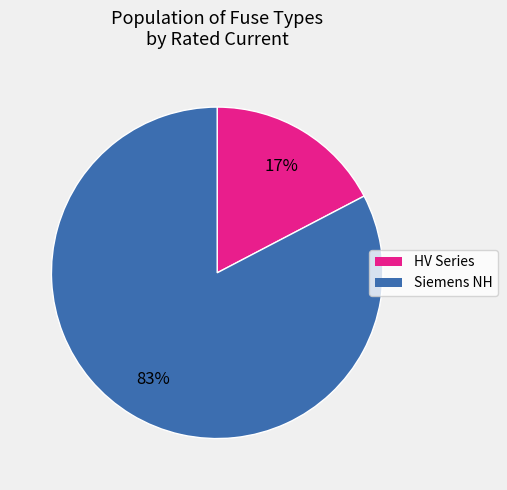

How many segments does this pie chart have?

2